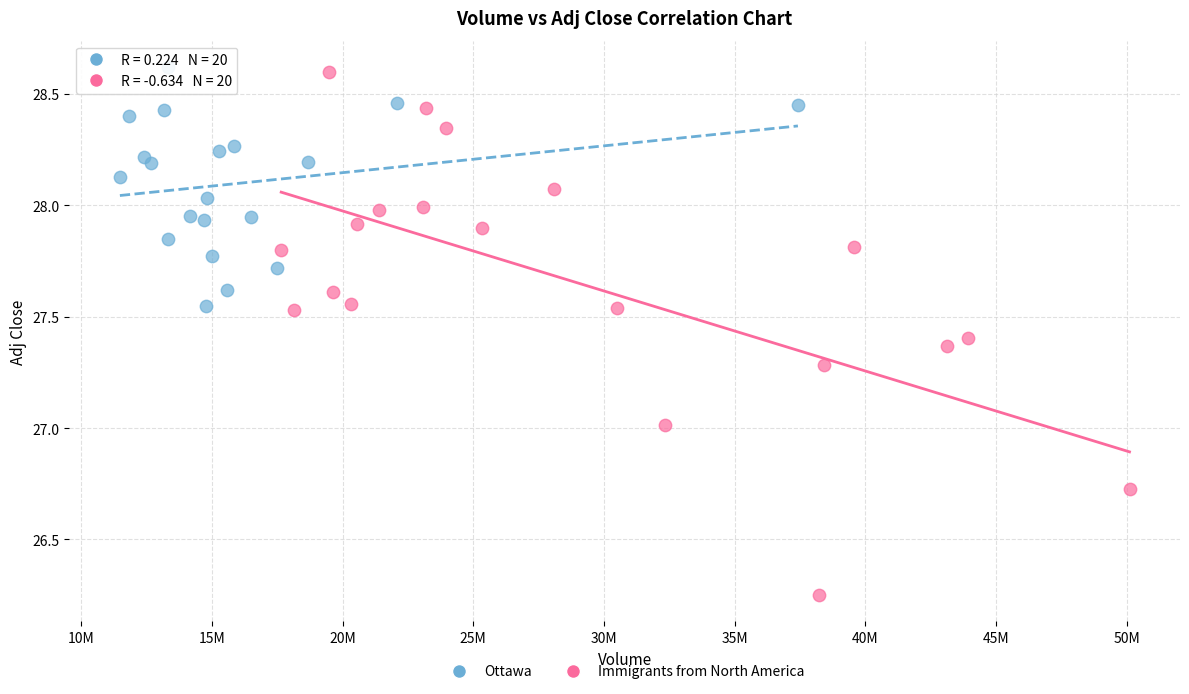

Which series has the largest Y range (max minus min)?

Immigrants from North America